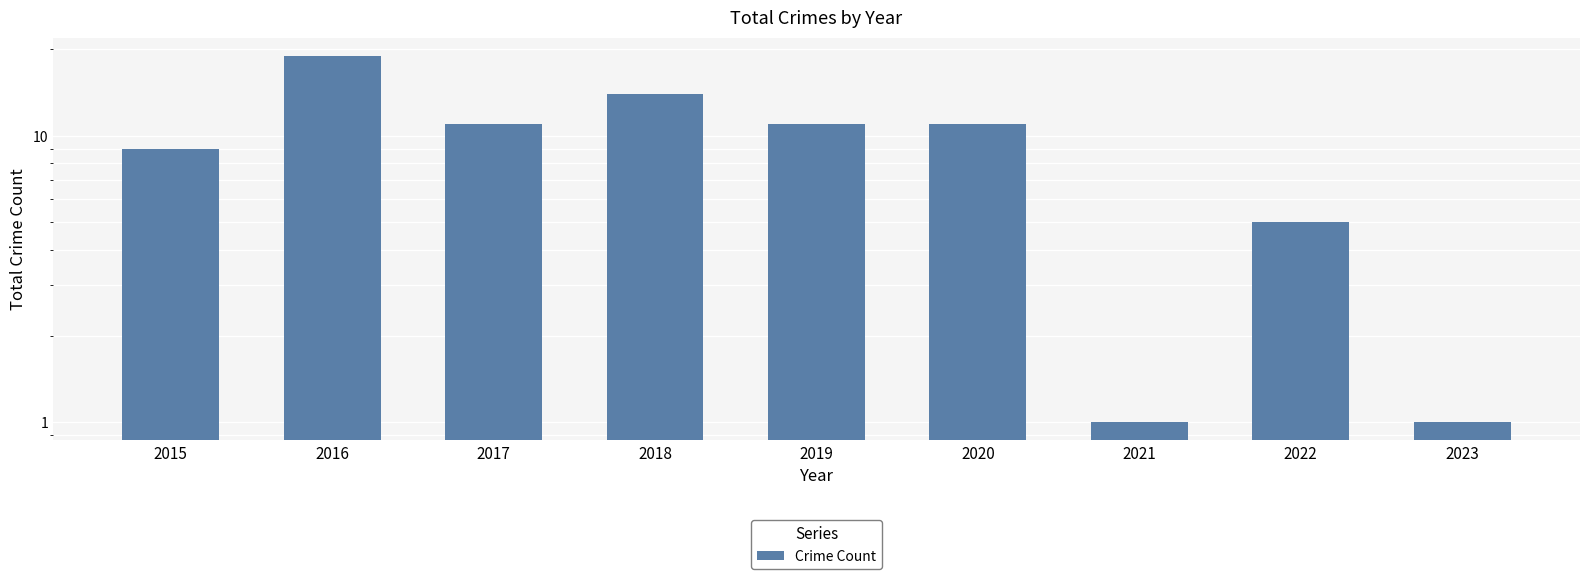

How many values are below 11?

4